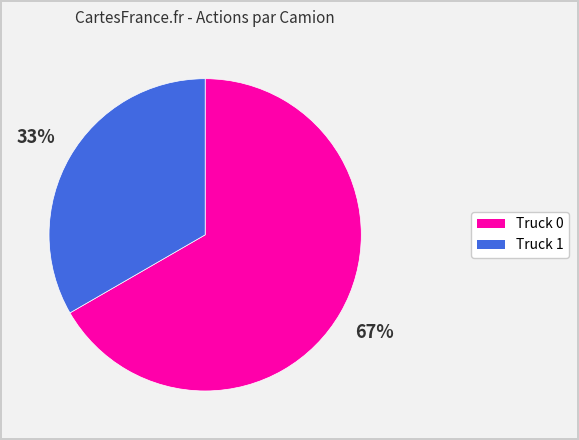

To the nearest percent, what is the combined percentage of Truck 1 and Truck 0?

100%